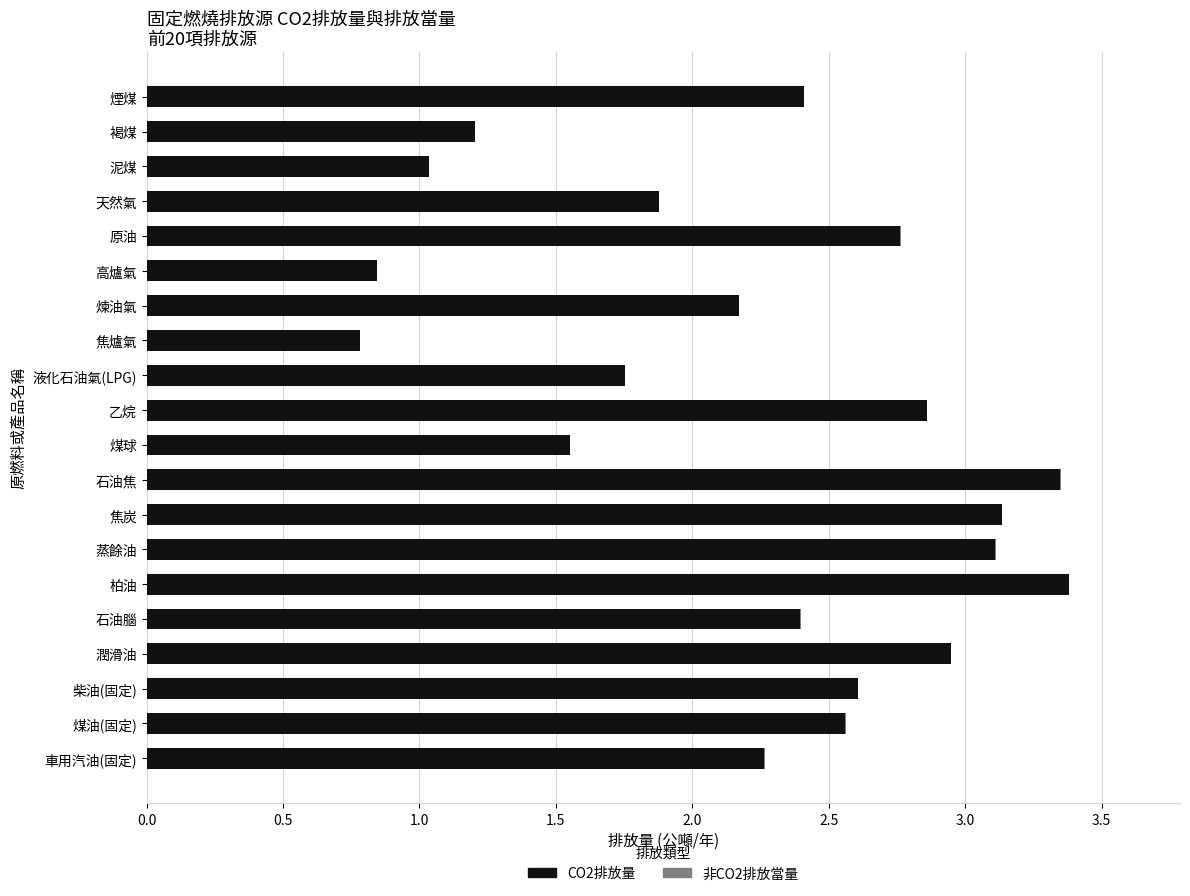

The value of CO2排放量 at 焦爐氣 is 0.4. True or false?

False